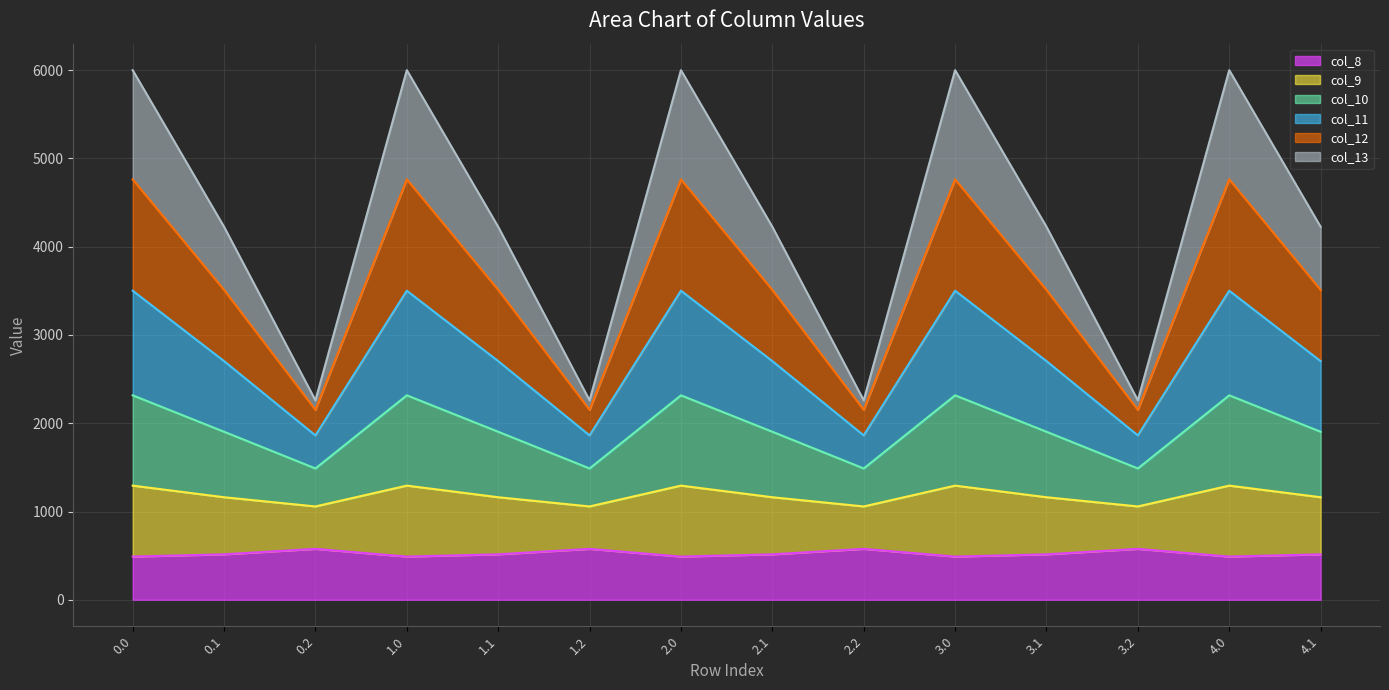

What is the minimum value for col_8?

489.3